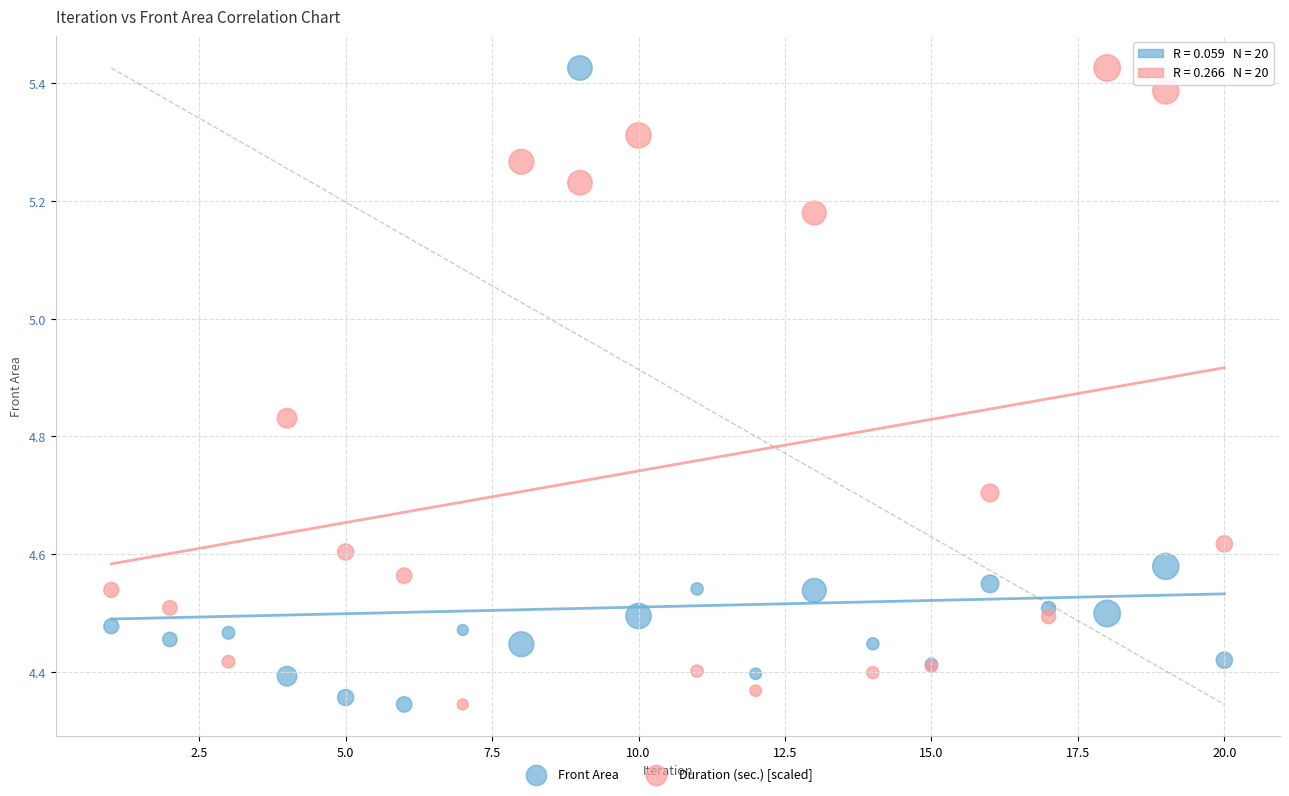

What is the X range (max minus min) for the scatter plot?

19.0